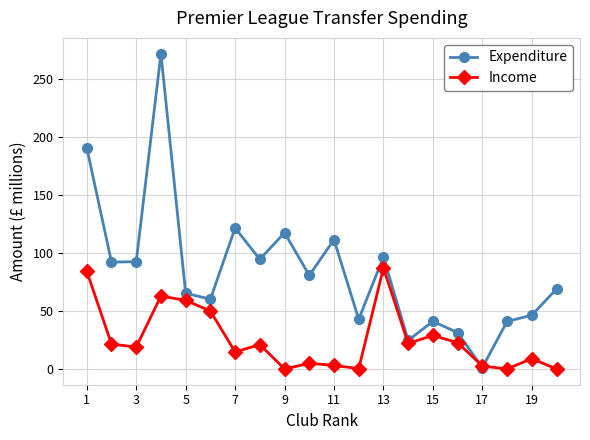

What are all the series names shown in the legend?

Expenditure, Income